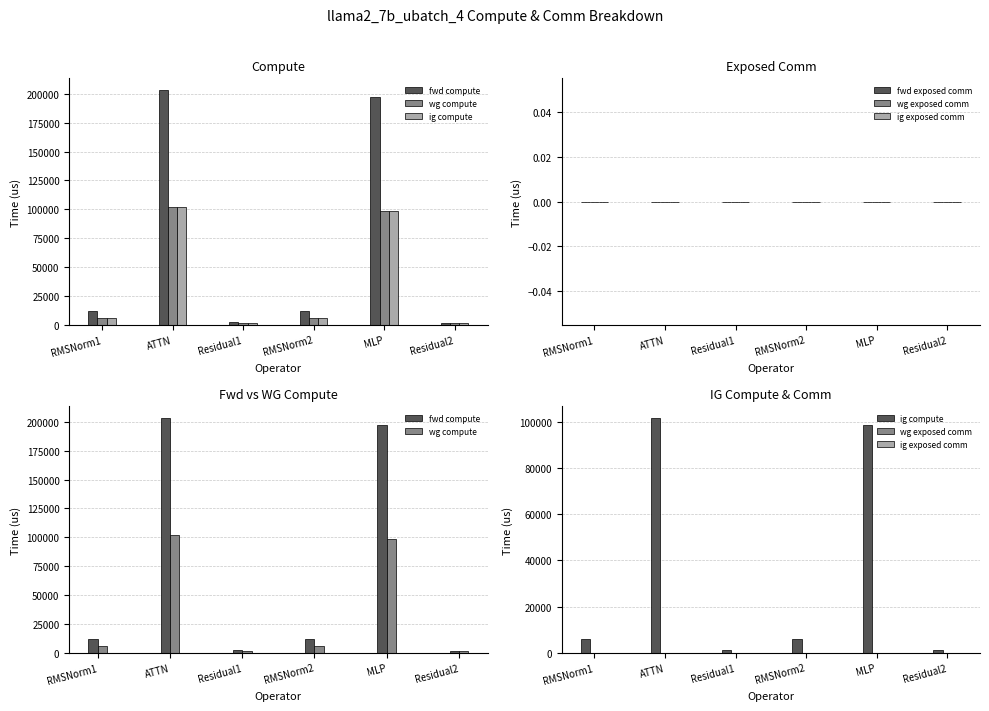

Does the chart contain any negative values?

No